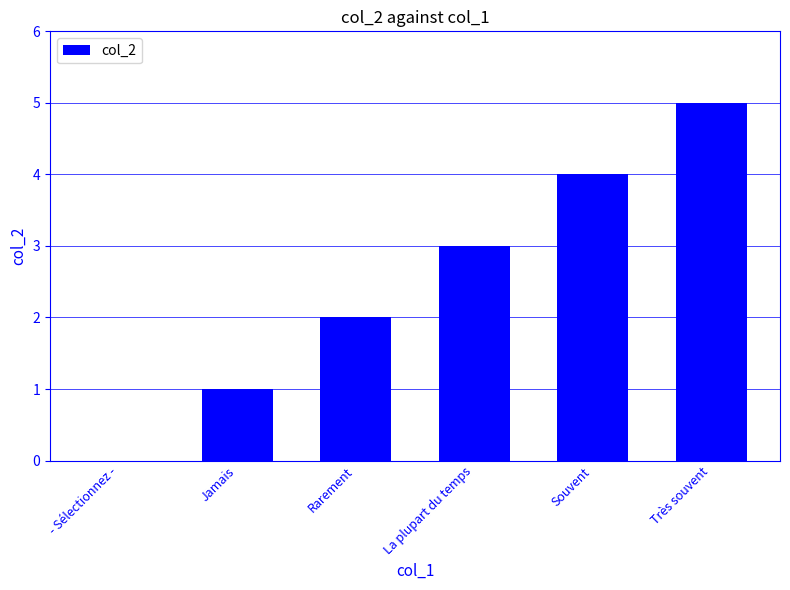

What is the sum of all values?

15